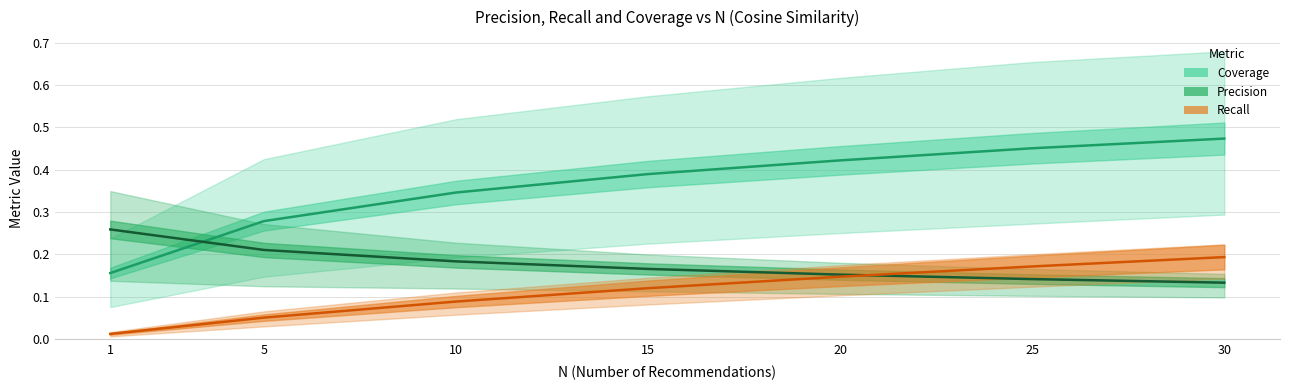

Does the chart have visible grid lines?

Yes